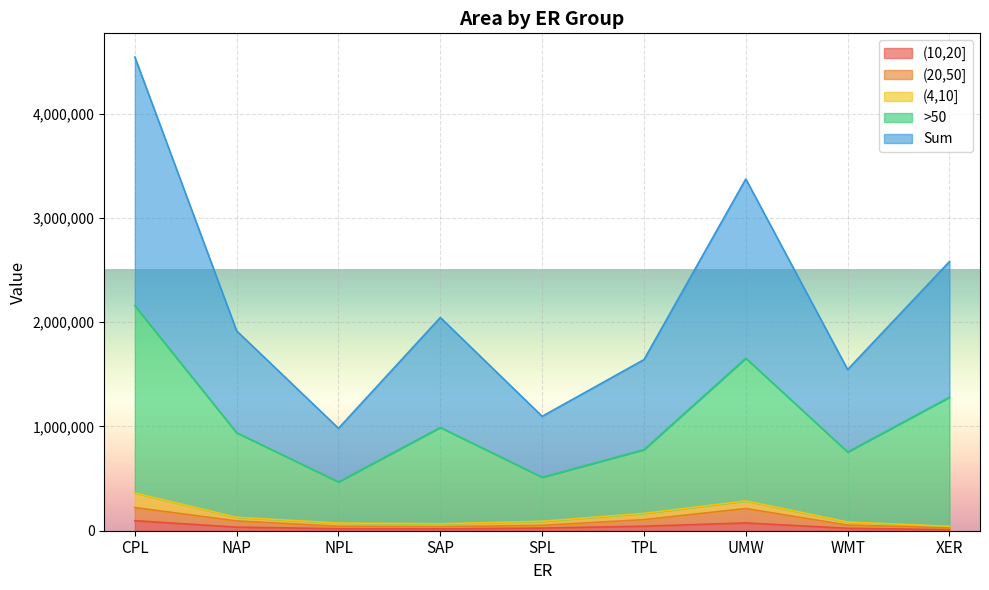

True or false: Sum has a value of 1545417 at WMT.

True